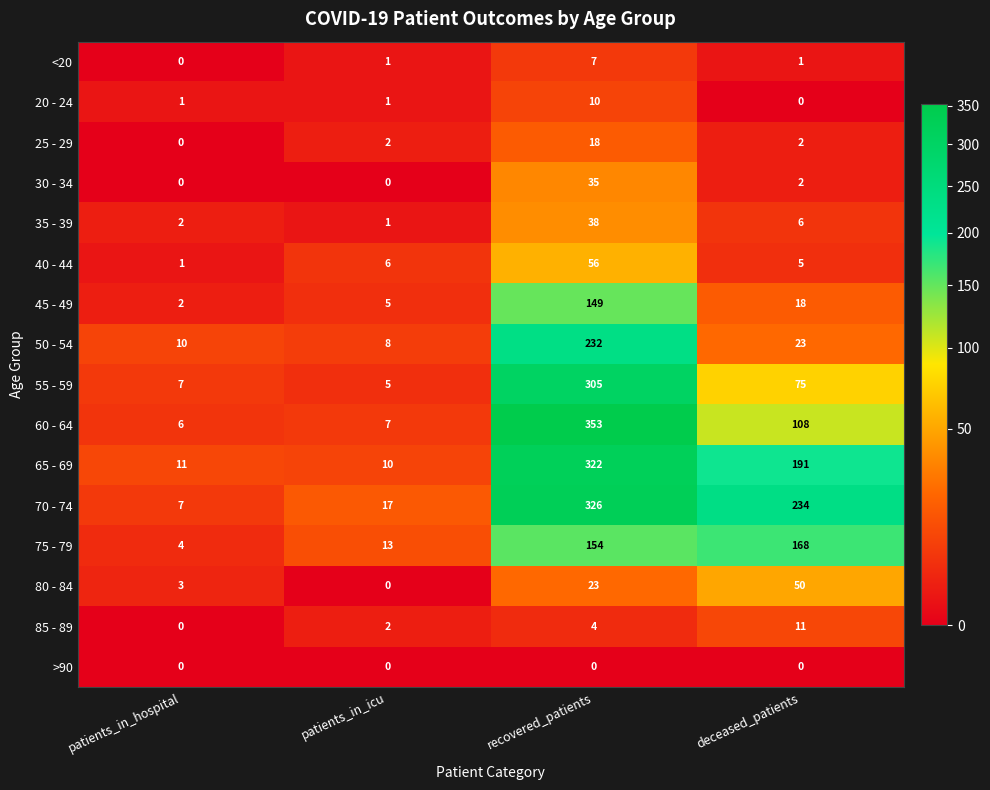

Count the number of categories in the chart.

4